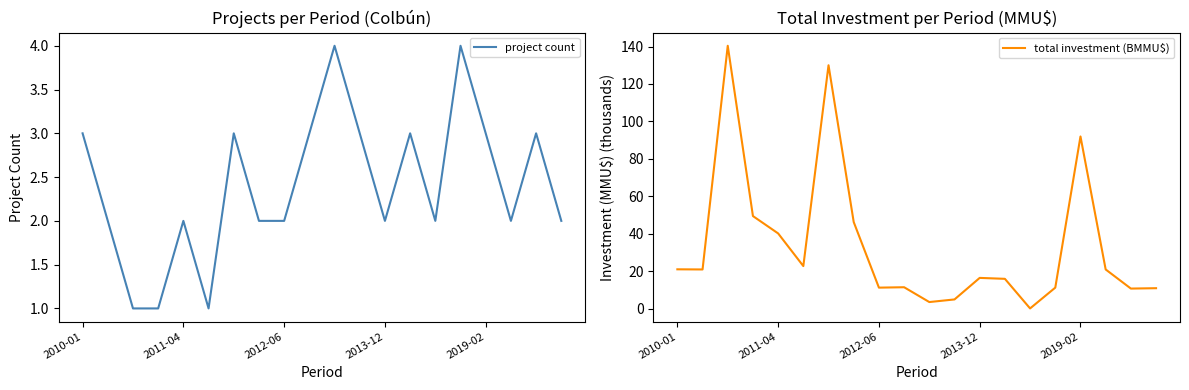

What is the total value across all series at 14?

2.2